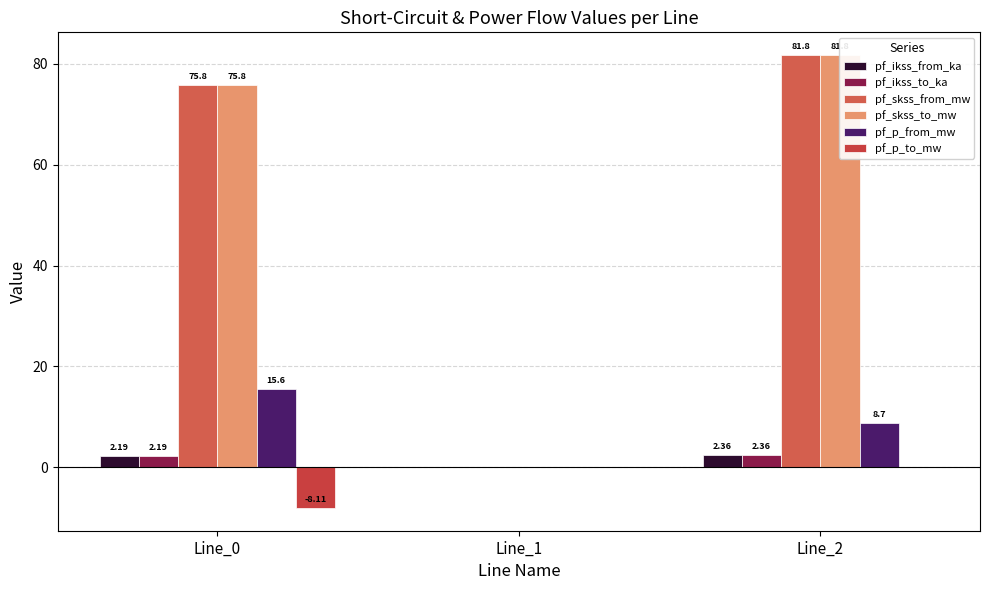

How many bars are there in each group?

6